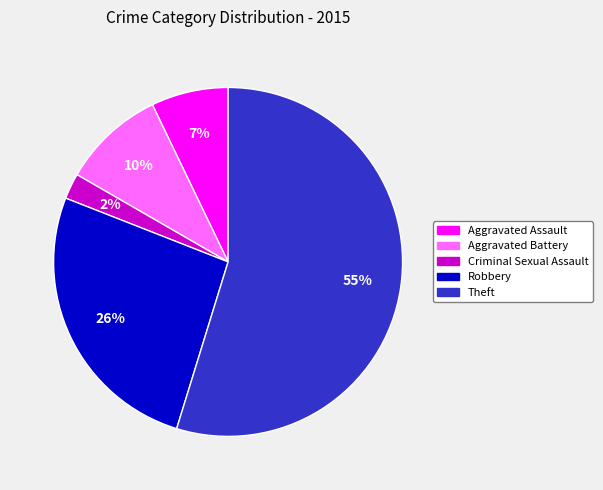

To the nearest percent, what is the combined percentage of Aggravated Assault and Theft?

62%